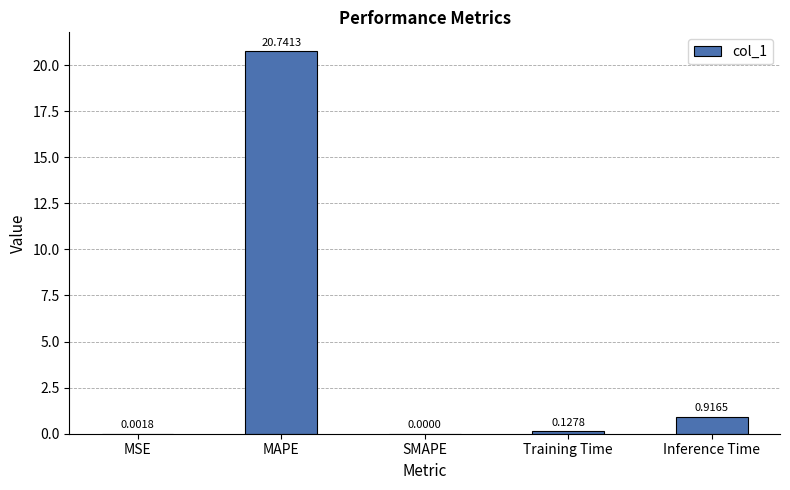

What is the greatest value displayed?

20.7